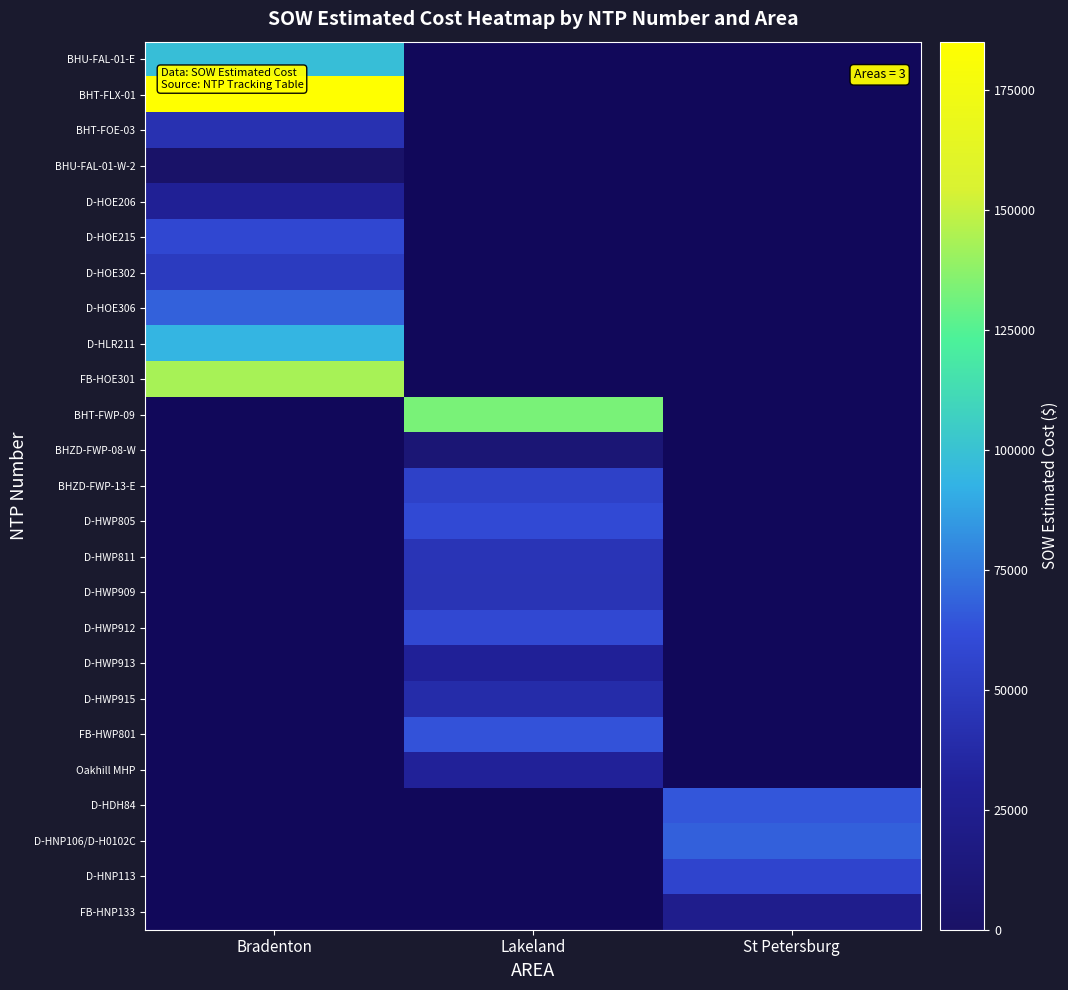

Which label corresponds to the largest value in the chart?

Bradenton